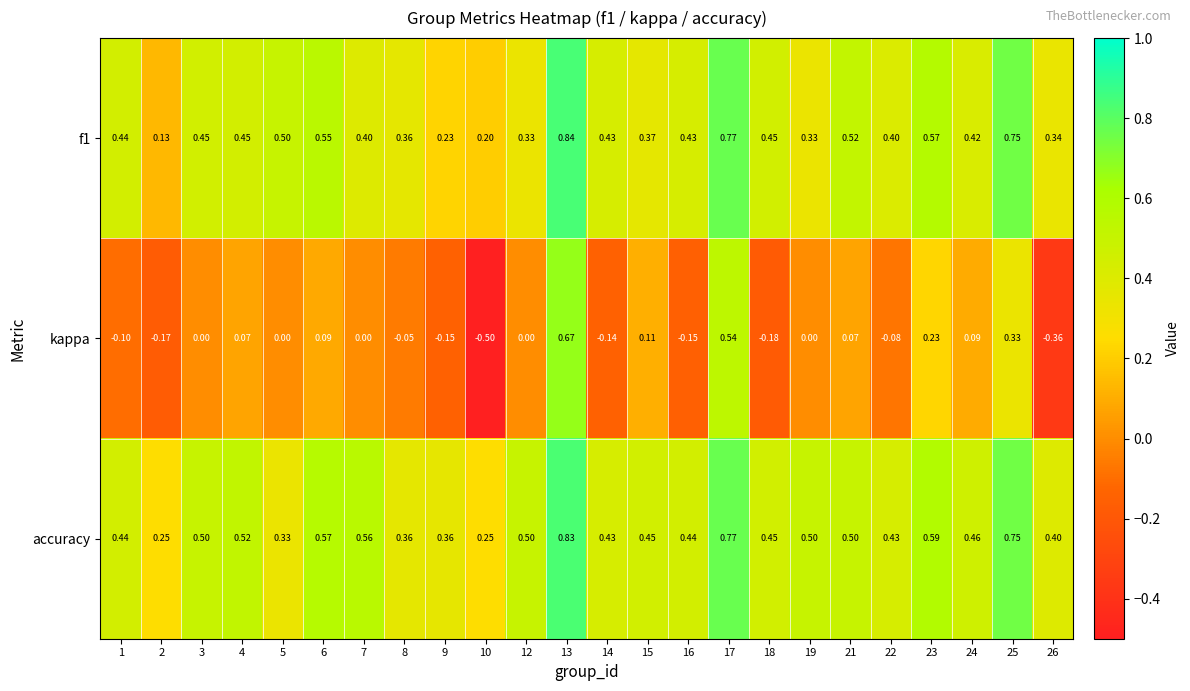

How many series are shown in this chart?

3